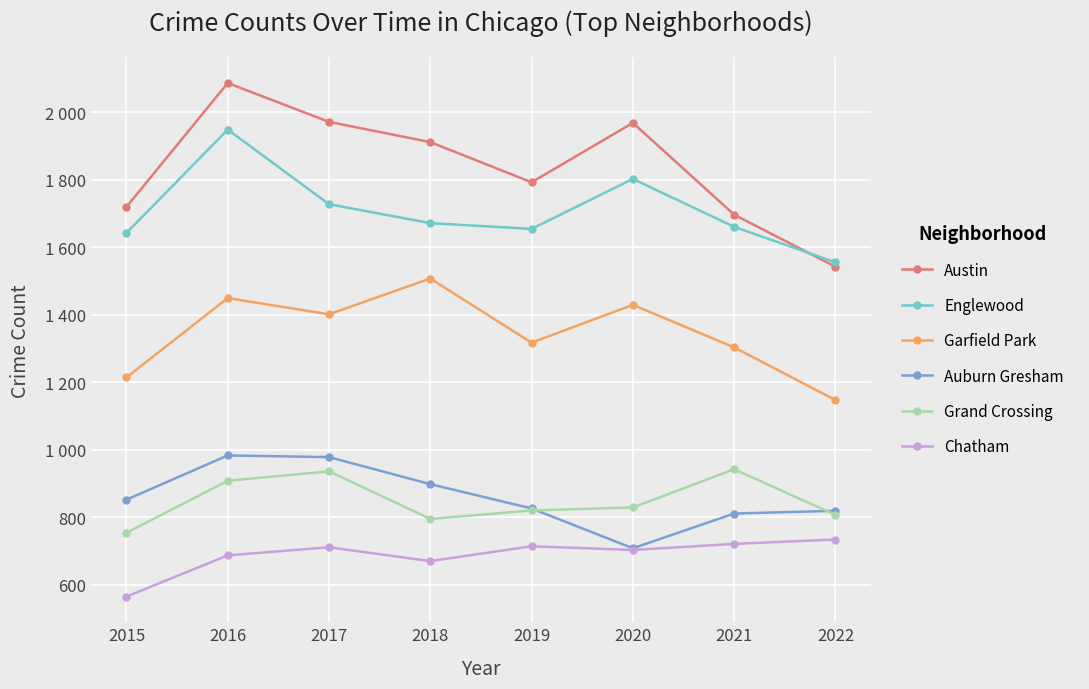

Which series has the largest total across all categories?

Austin